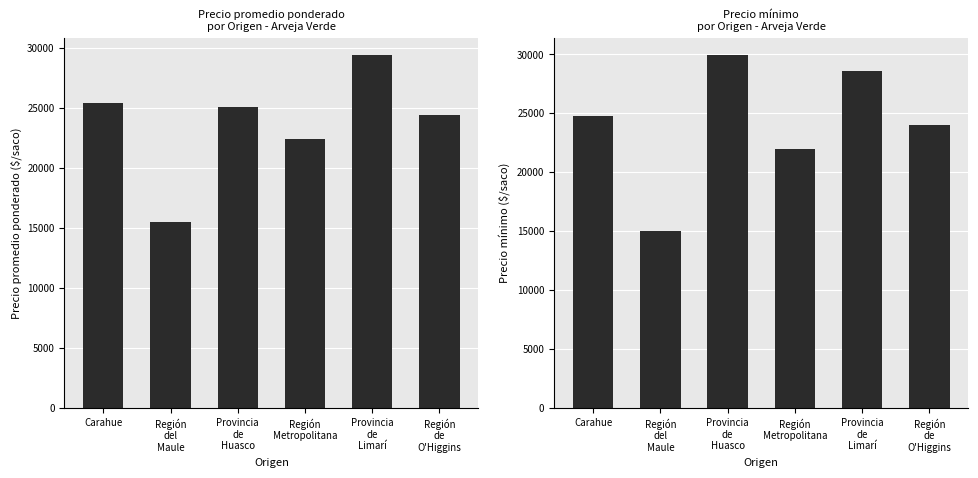

At which category is the sum across all series the highest?

Provincia
de
Limarí